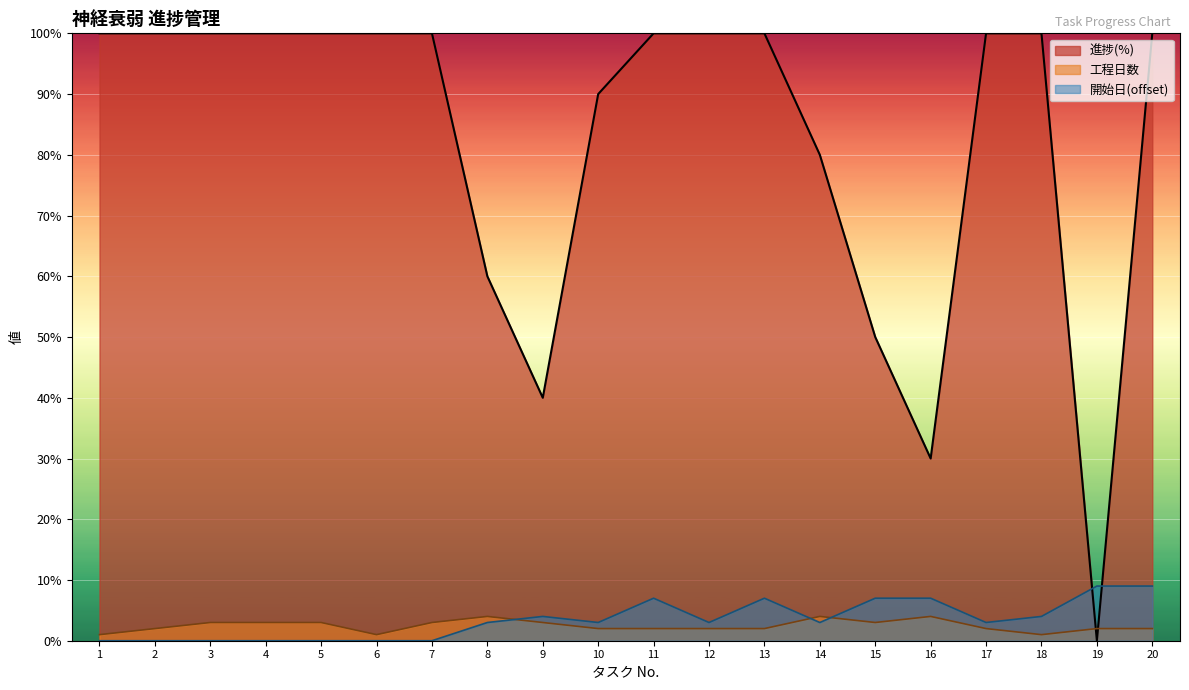

How many lines are shown in the chart?

3